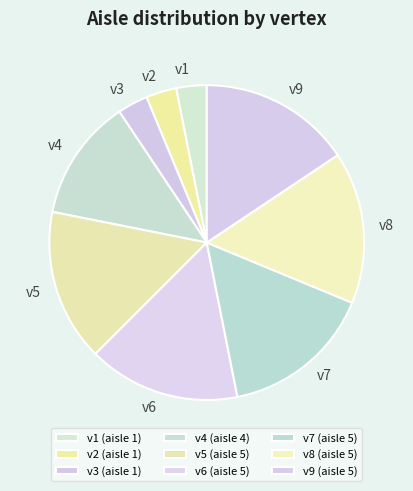

Count the number of slices in the pie.

9